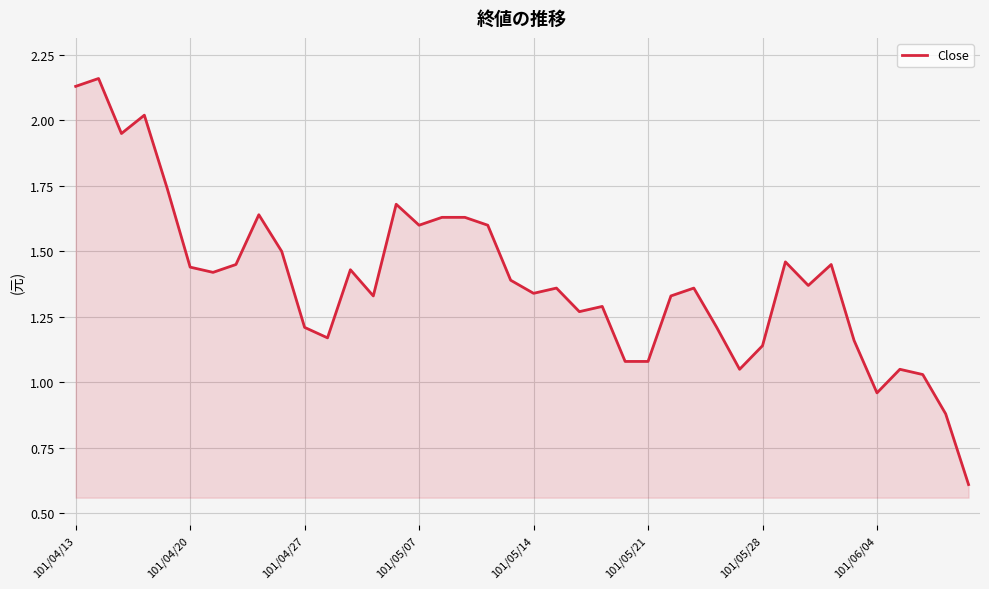

How many lines are shown in the chart?

1